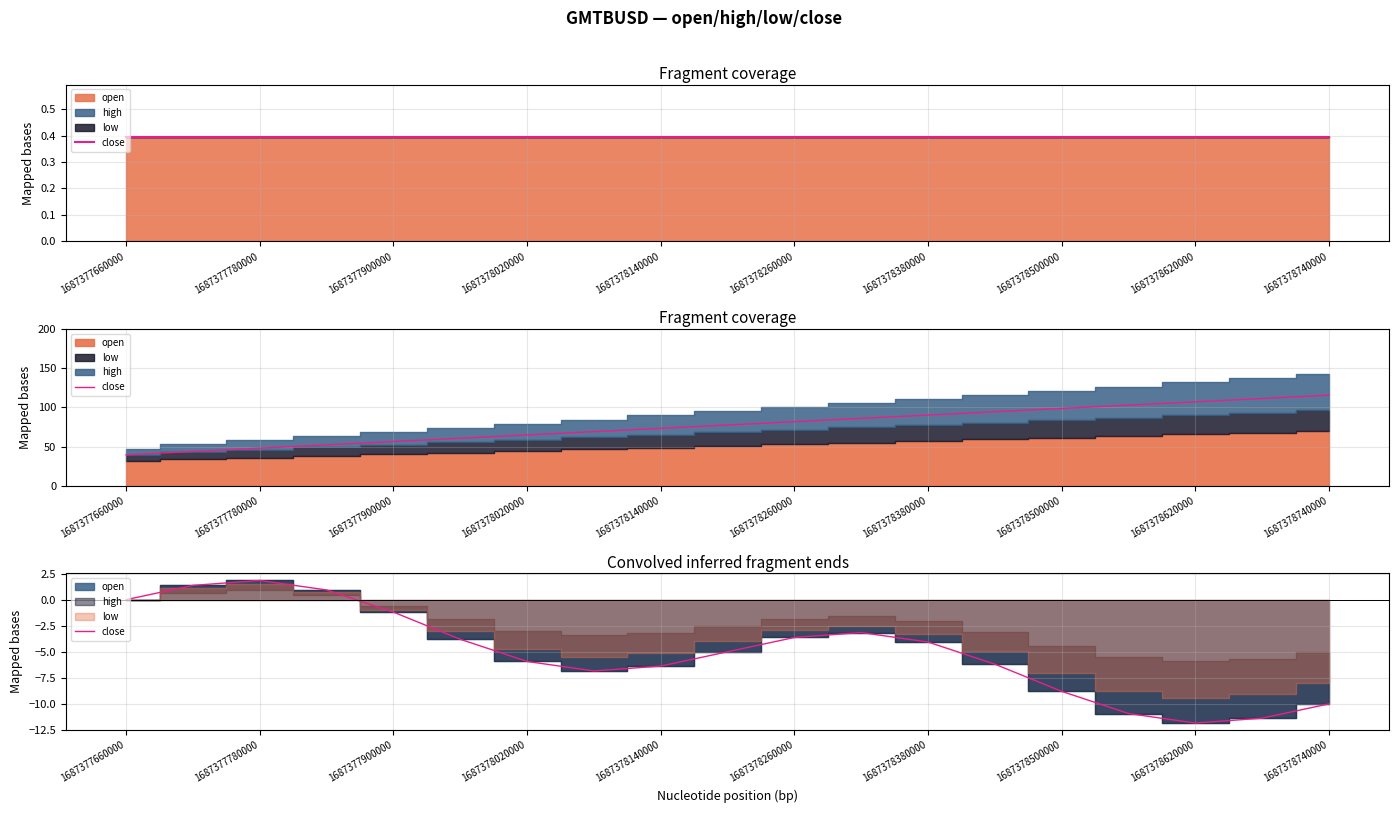

True or false: there are more than 0 points higher than both neighbors.

True